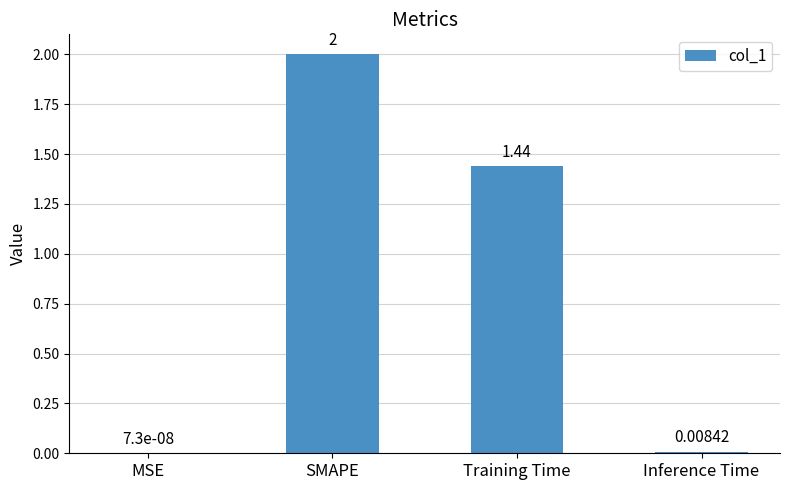

Which label corresponds to the largest value in the chart?

SMAPE